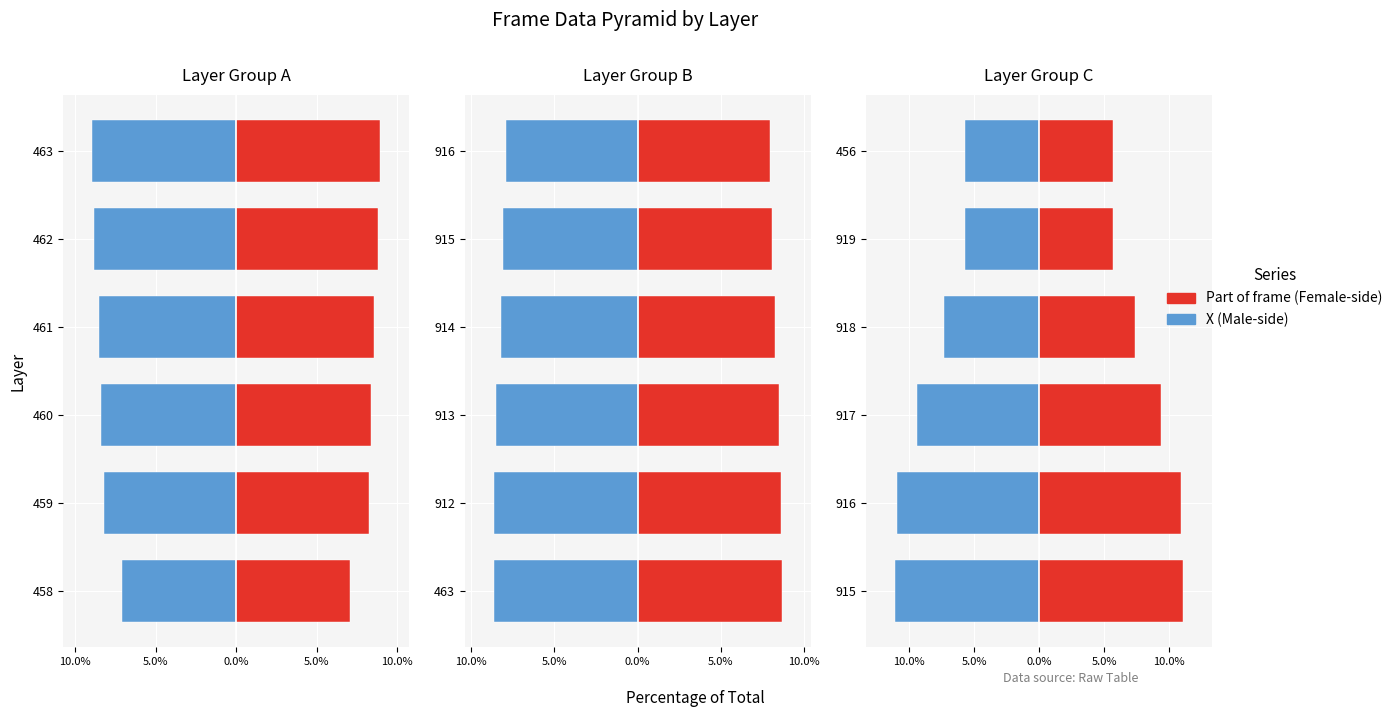

How many groups of bars are there?

6